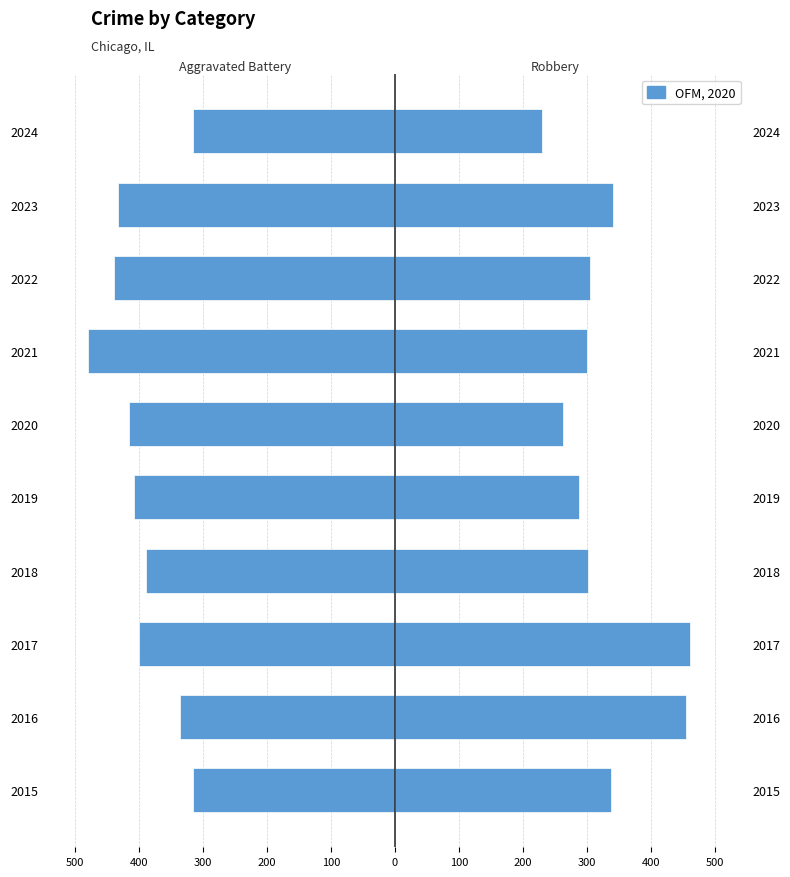

What is the sum of all Robbery values?

3277